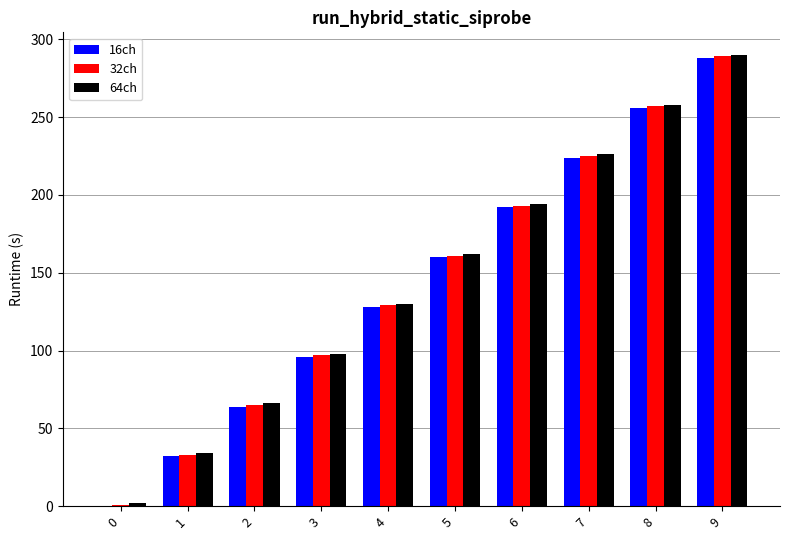

What is the sum of all 16ch values?

1440